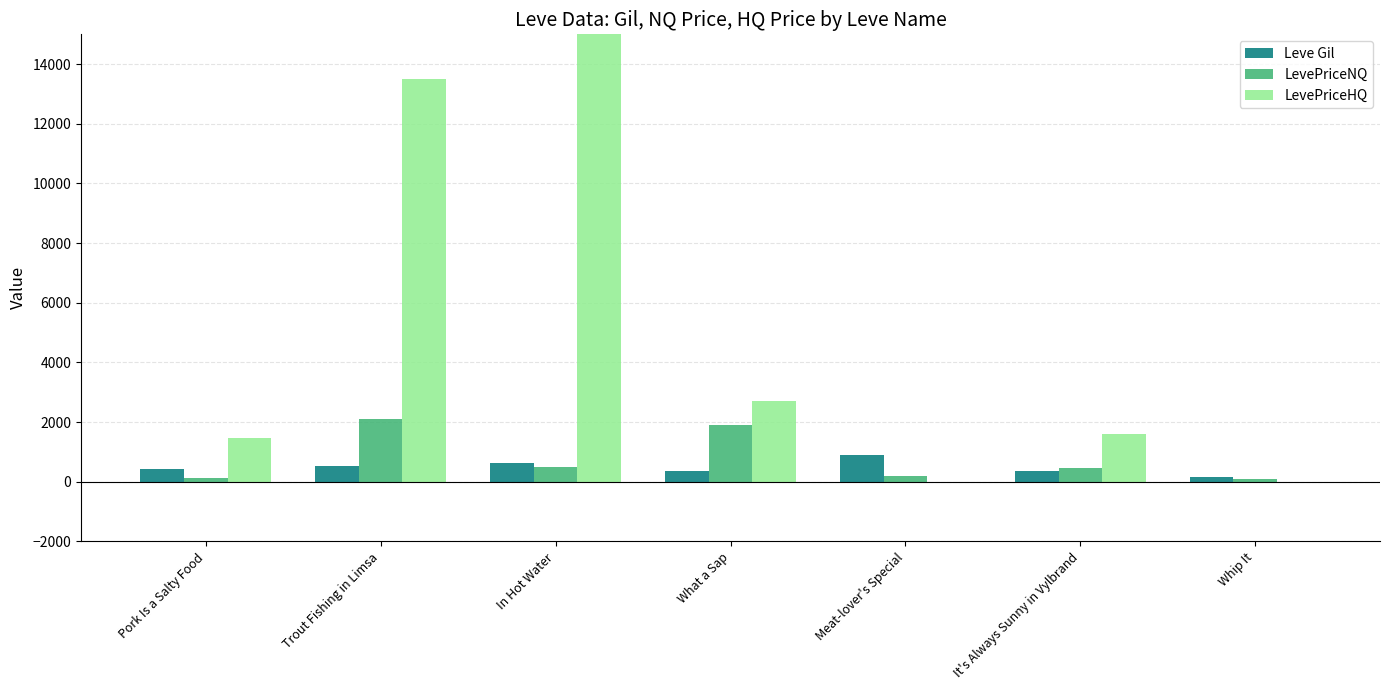

Reading left to right, transcribe all the data shown in this chart.

Leve Gil: Pork Is a Salty Food=420.0	Trout Fishing in Limsa=540.0	In Hot Water=630.0	What a Sap=370.0	Meat-lover's Special=900.0	It's Always Sunny in Vylbrand=370.0	Whip It=170.0
LevePriceNQ: Pork Is a Salty Food=134.0	Trout Fishing in Limsa=2099.4	In Hot Water=498.0	What a Sap=1895.0	Meat-lover's Special=184.0	It's Always Sunny in Vylbrand=474.6	Whip It=101.2
LevePriceHQ: Pork Is a Salty Food=1455.0	Trout Fishing in Limsa=13500.0	In Hot Water=33034620.0	What a Sap=2704.0	Meat-lover's Special=0.0	It's Always Sunny in Vylbrand=1586.6	Whip It=0.0